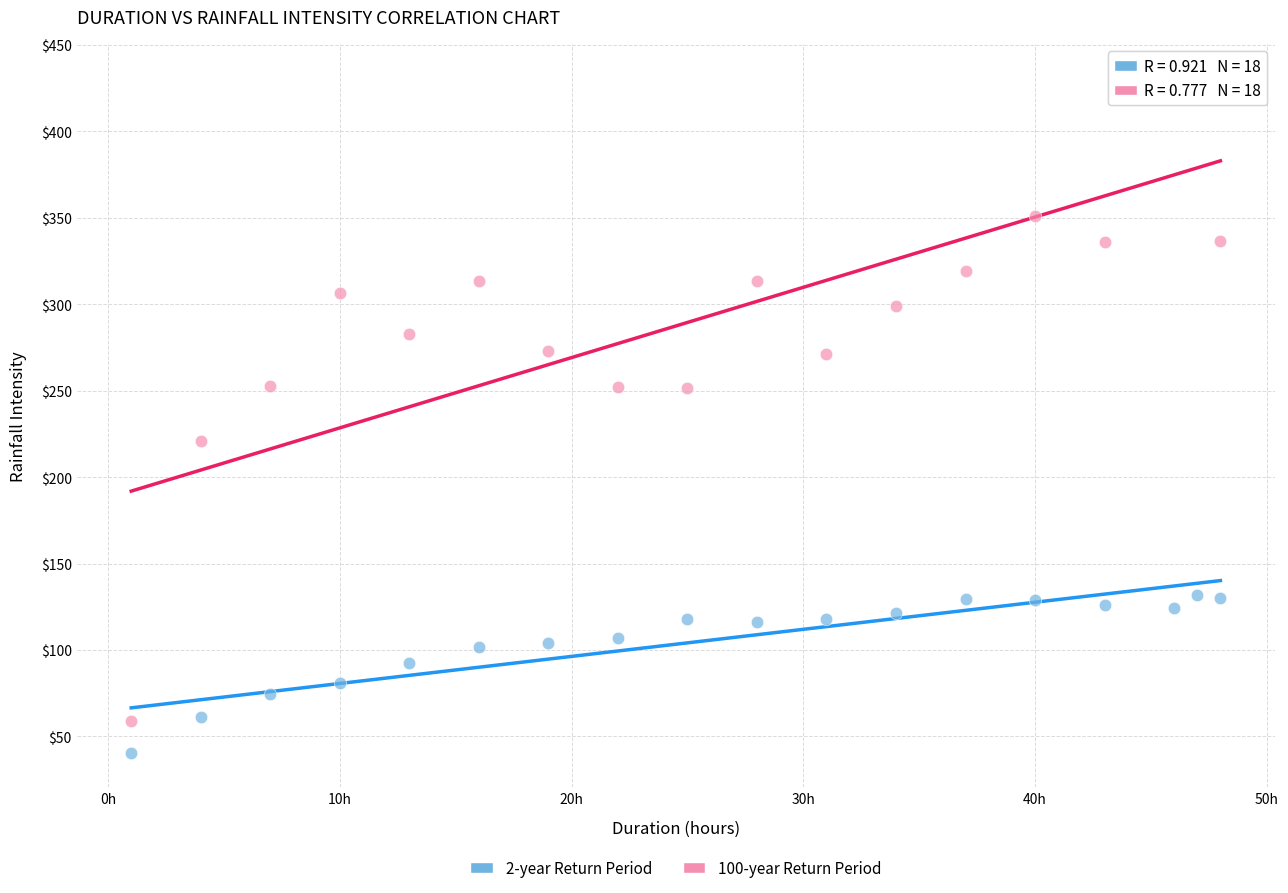

Which series has the widest spread of Y values?

100-year Return Period